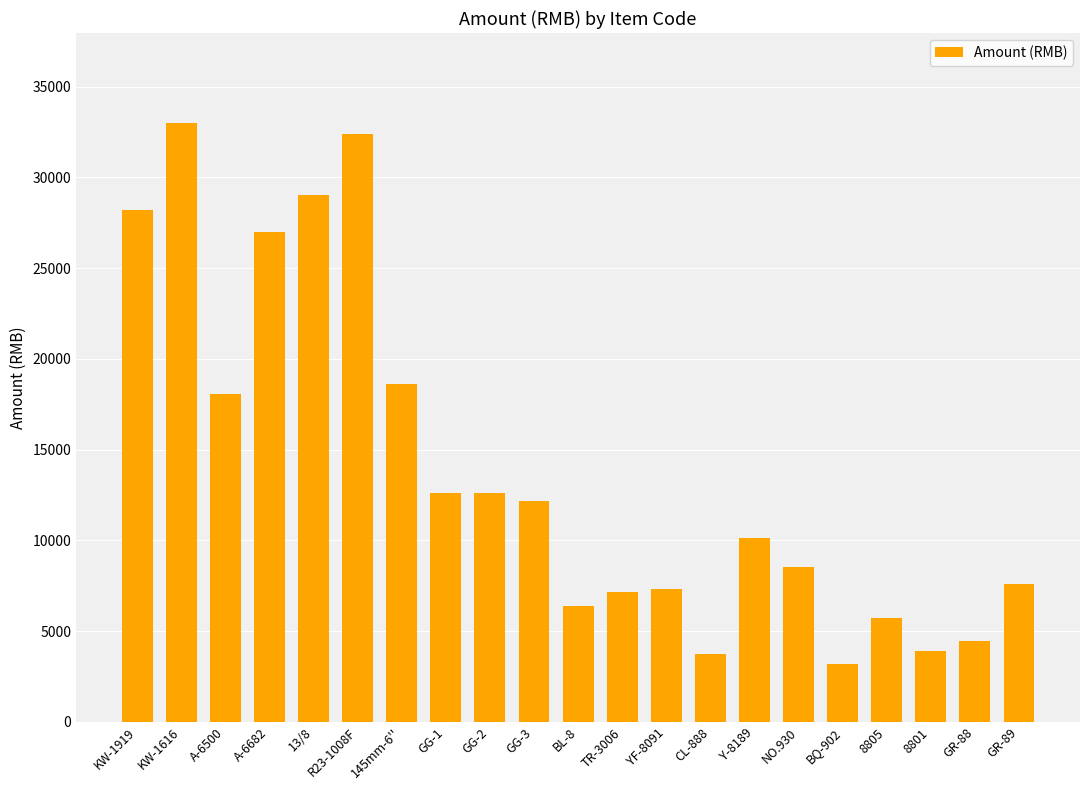

Where does the data first go above 10108?

KW-1919